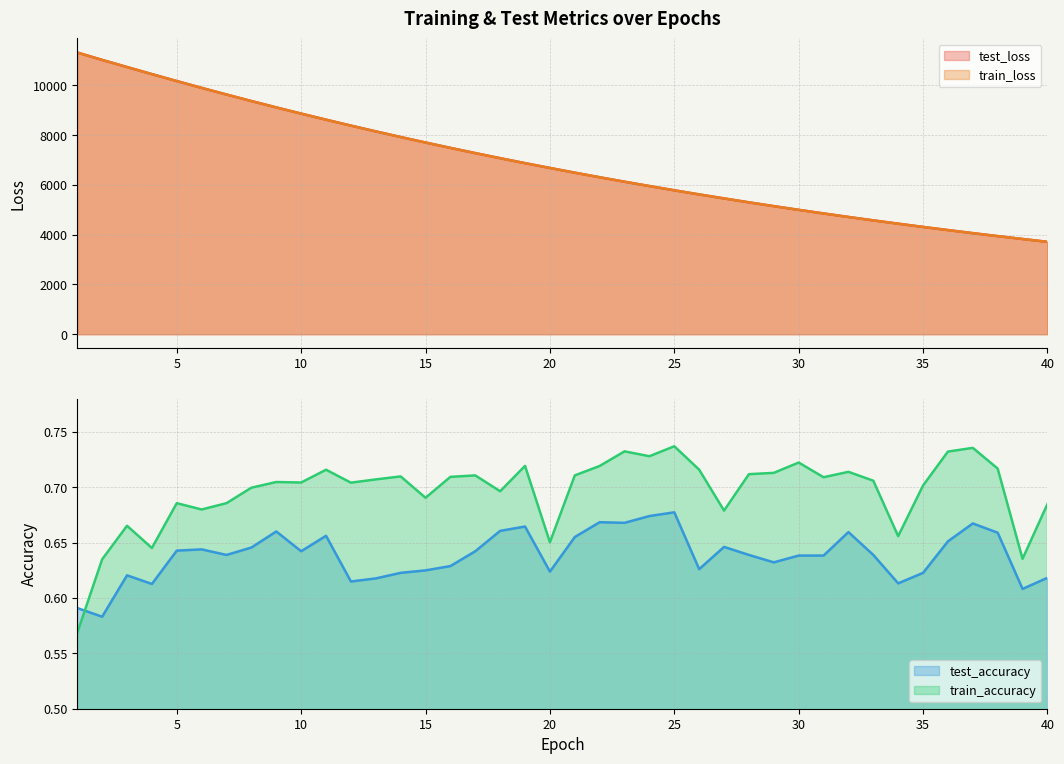

At which label is train_accuracy closest to 0?

1